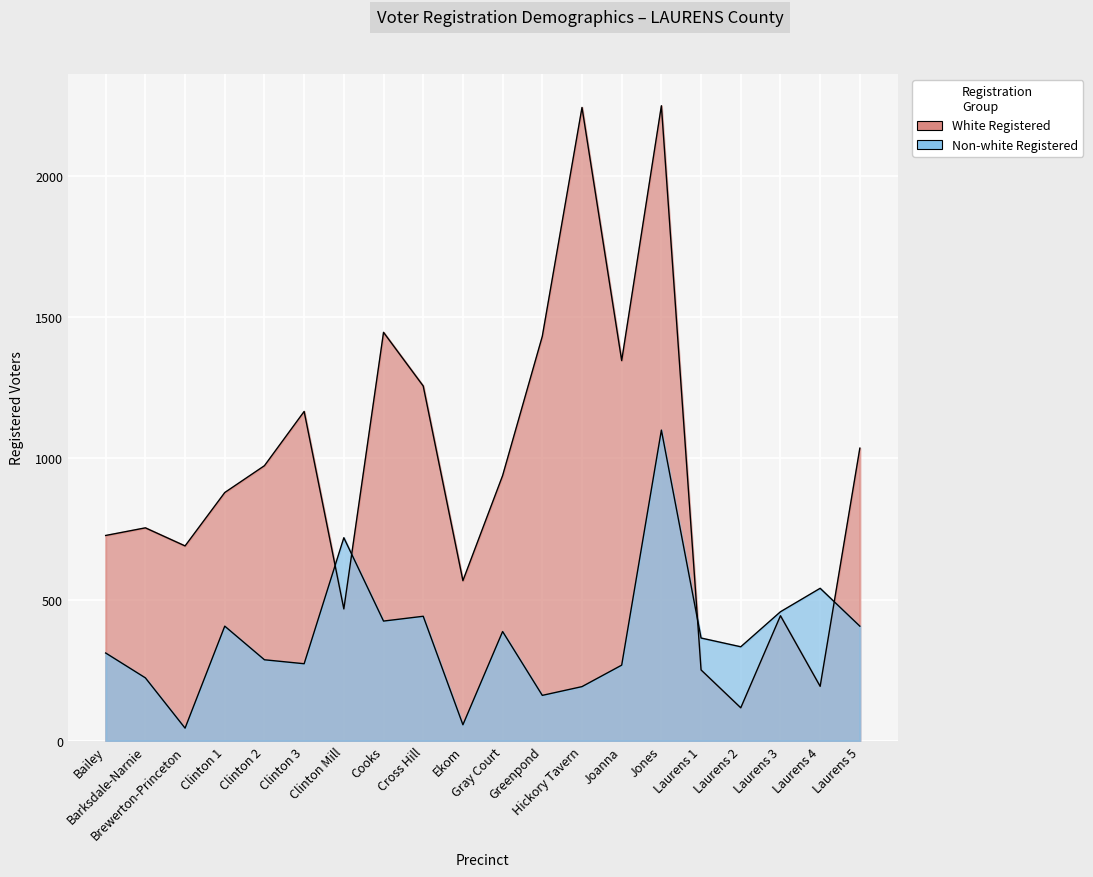

Does the chart display data point markers on the line(s)?

No